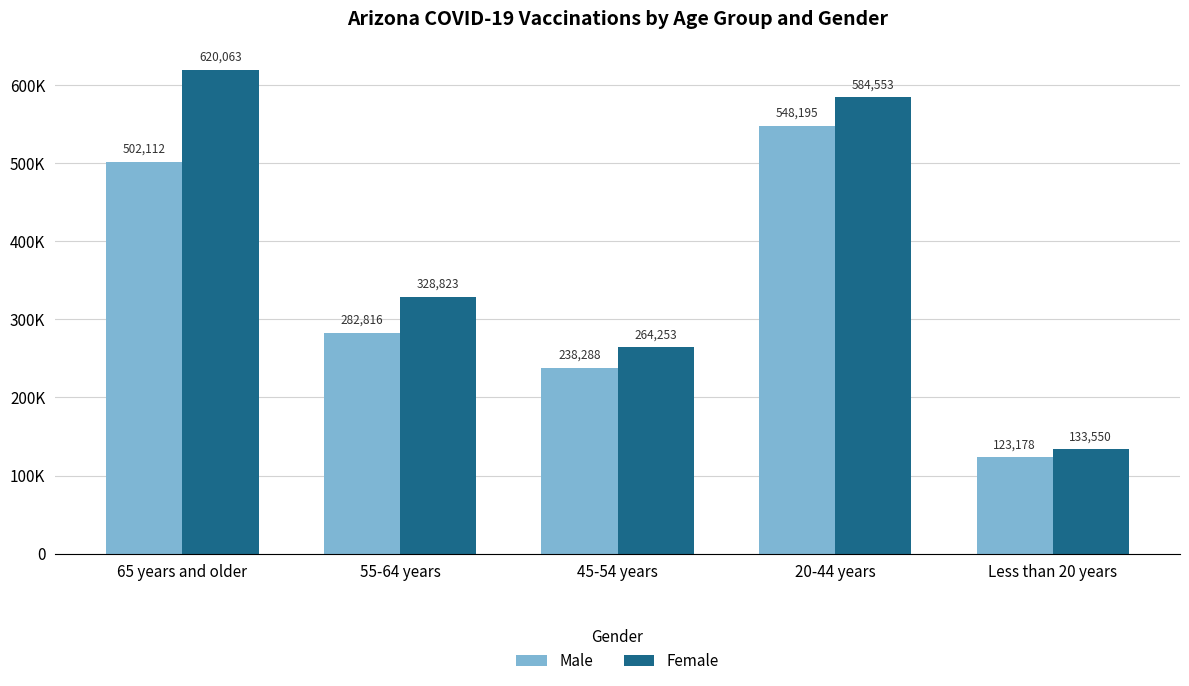

What is the label of the 2nd bar from the right?

20-44 years